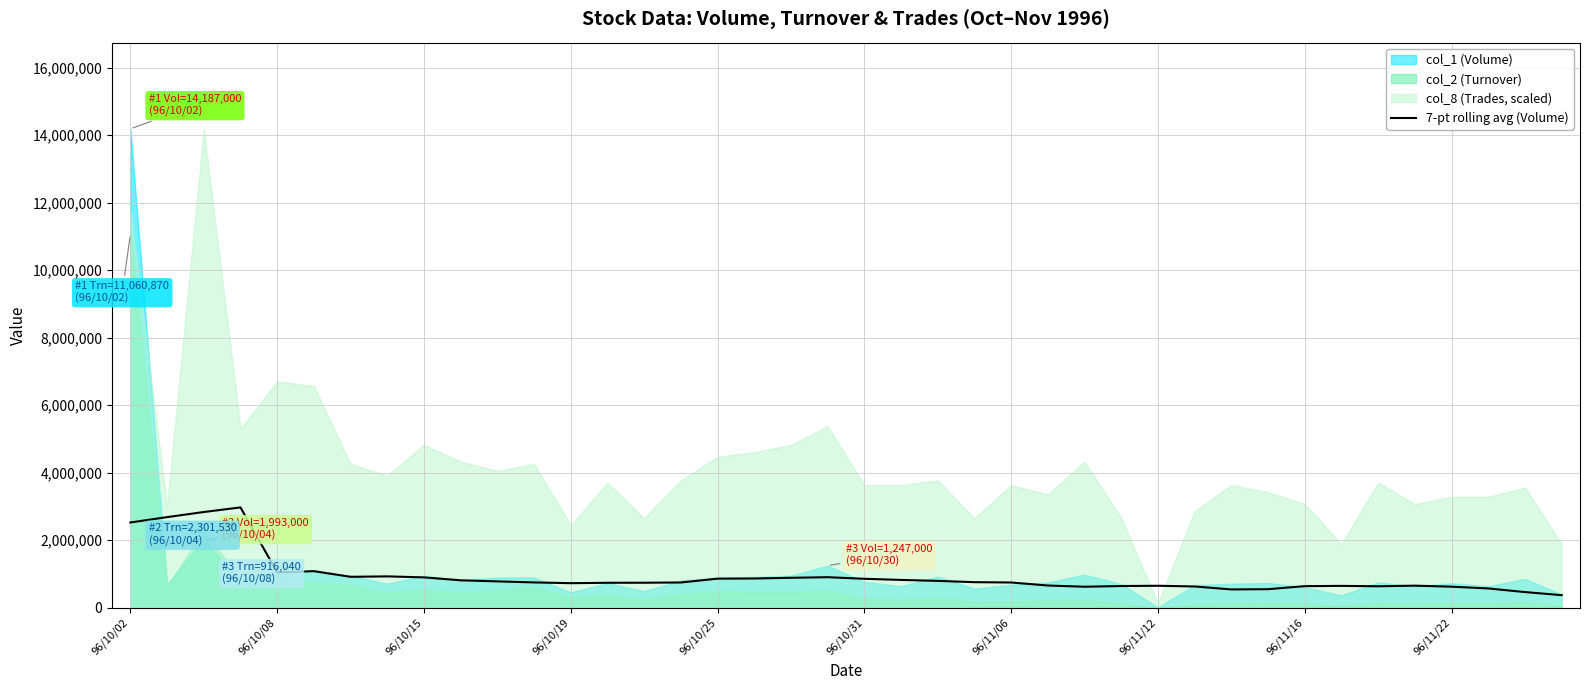

What is the lowest value of the 7-pt rolling avg (Volume) series?

373714.3